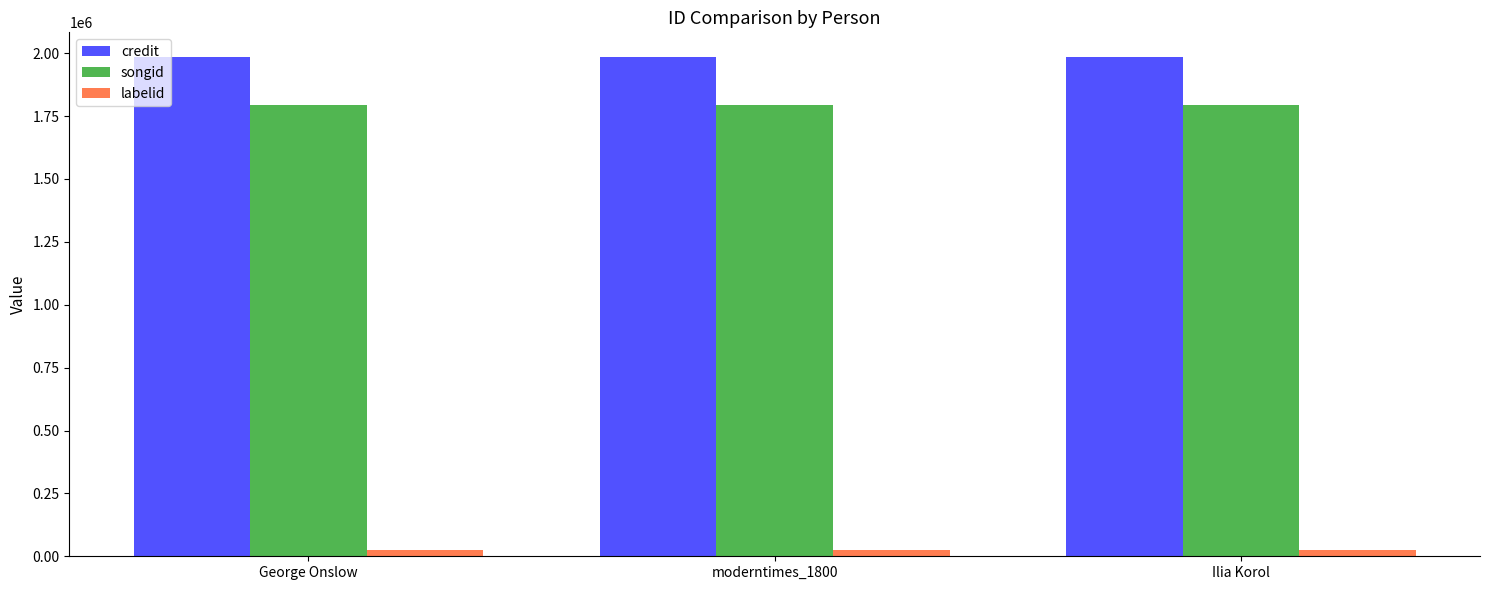

What is the maximum value for songid?

1793558